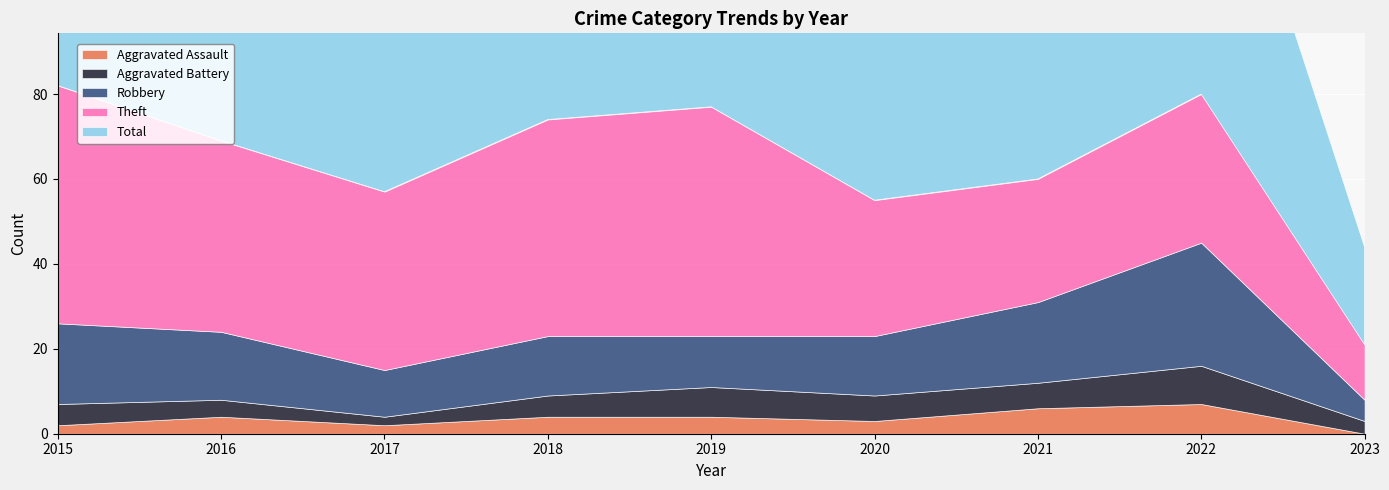

Which category has the lowest value in the Aggravated Battery series?

2017